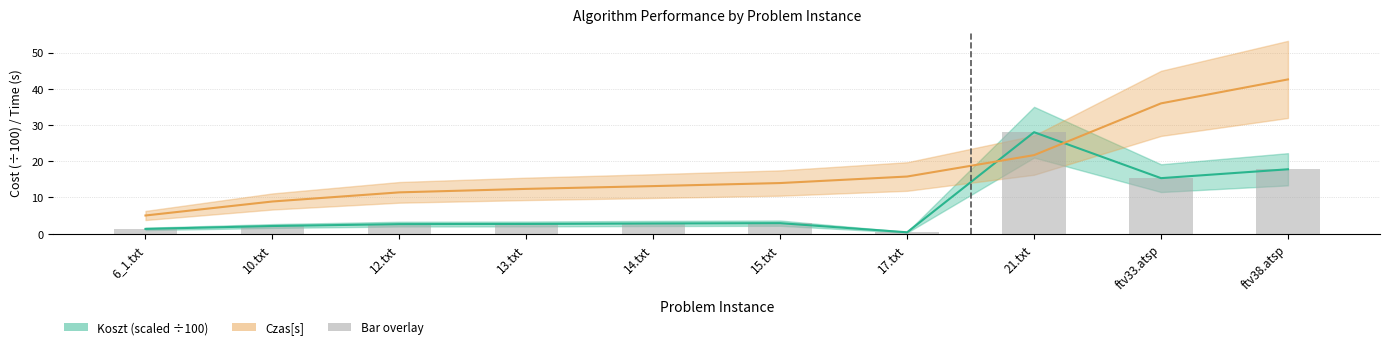

What is the label of the 7th bar from the right?

13.txt